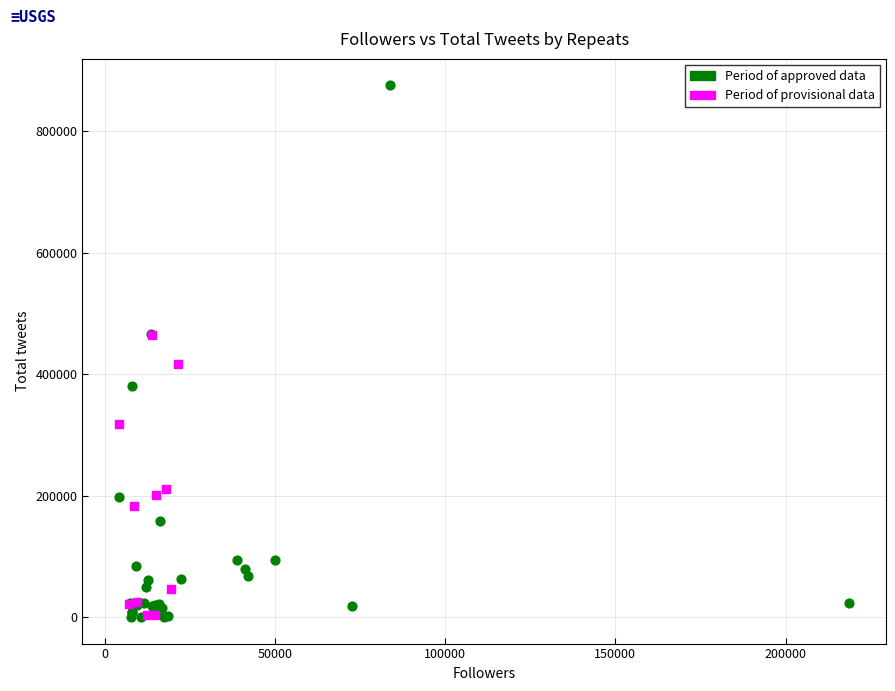

Which series contains the highest Y value?

Period of approved data